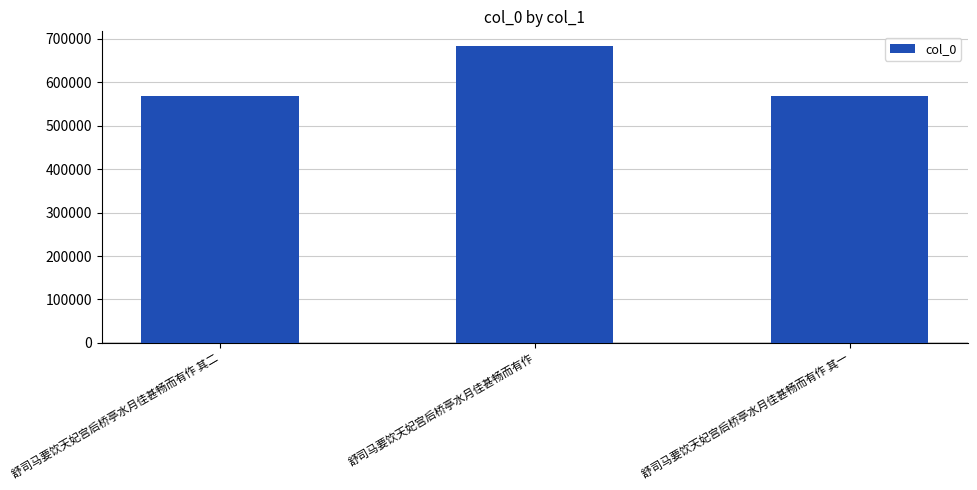

What is the label of the 2nd bar from the right?

舒司马要饮天妃宫后桥亭水月佳甚畅而有作